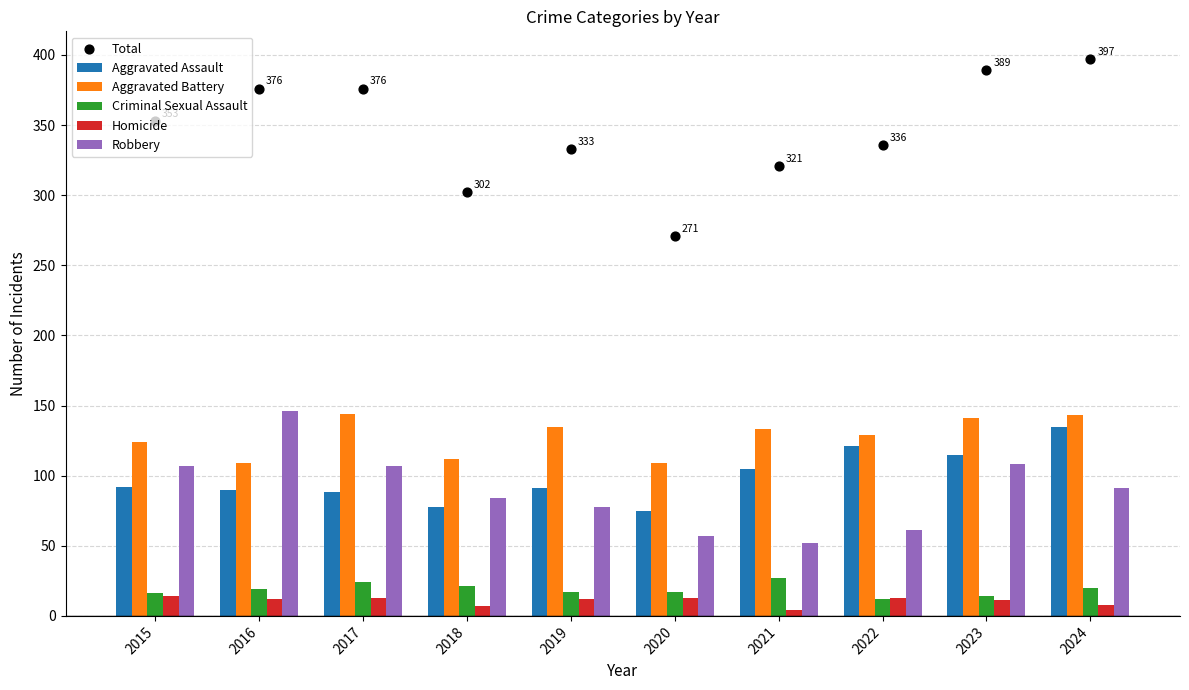

Which series contains the highest Y value?

Total